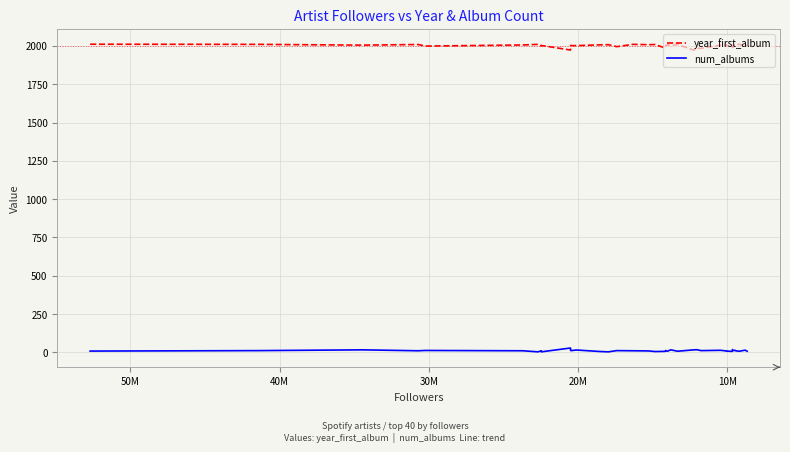

How many lines are shown in the chart?

2